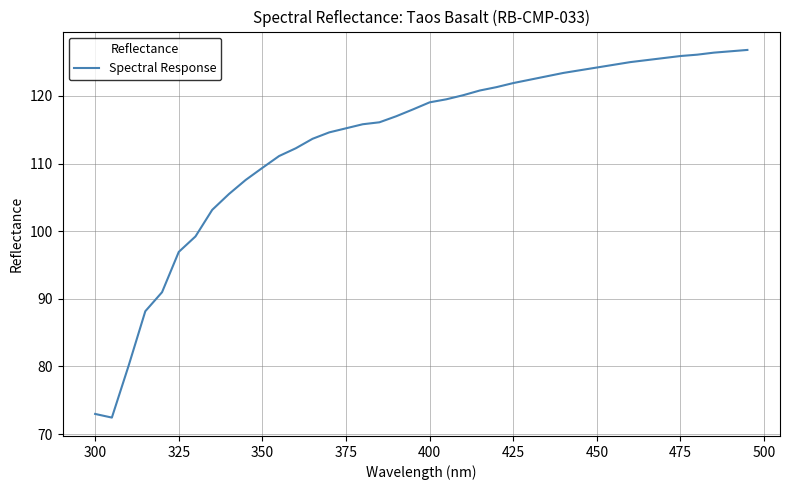

What is the minimum value shown in the chart?

72.4